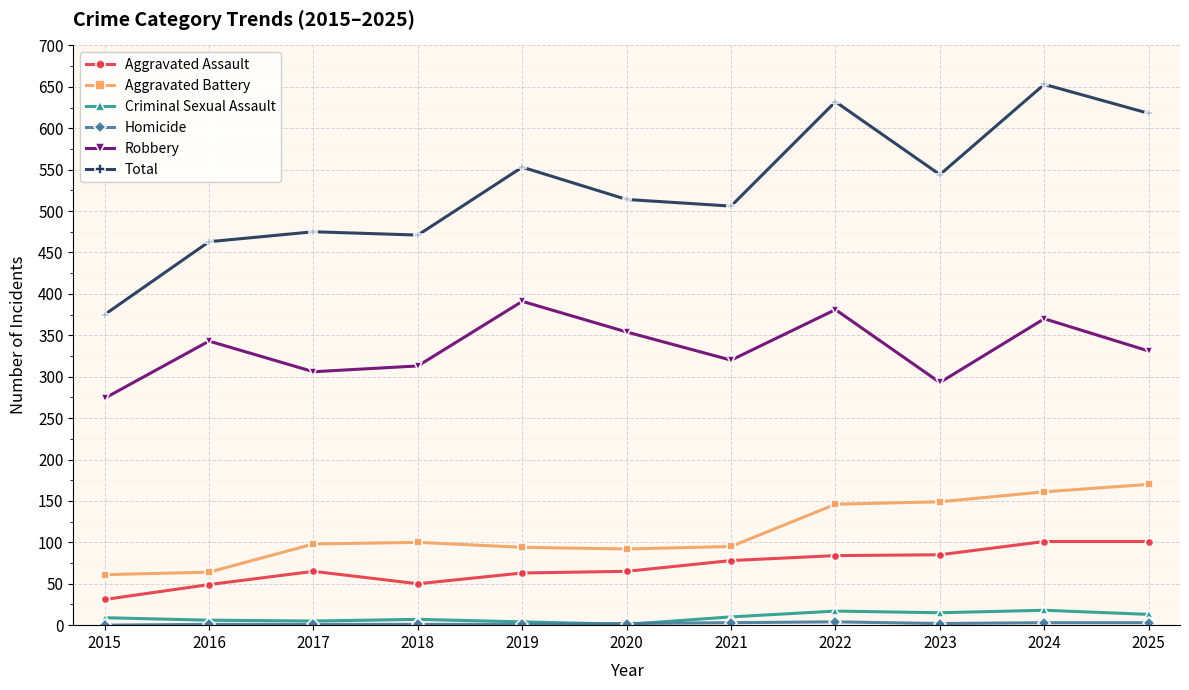

The Robbery series shows 183 at 2015. True or false?

False